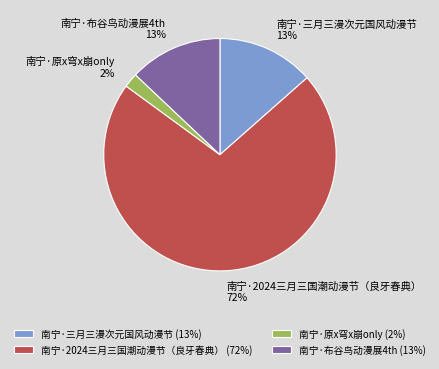

Does 南宁·三月三漫次元国风动漫节 represent more than half of the total?

No